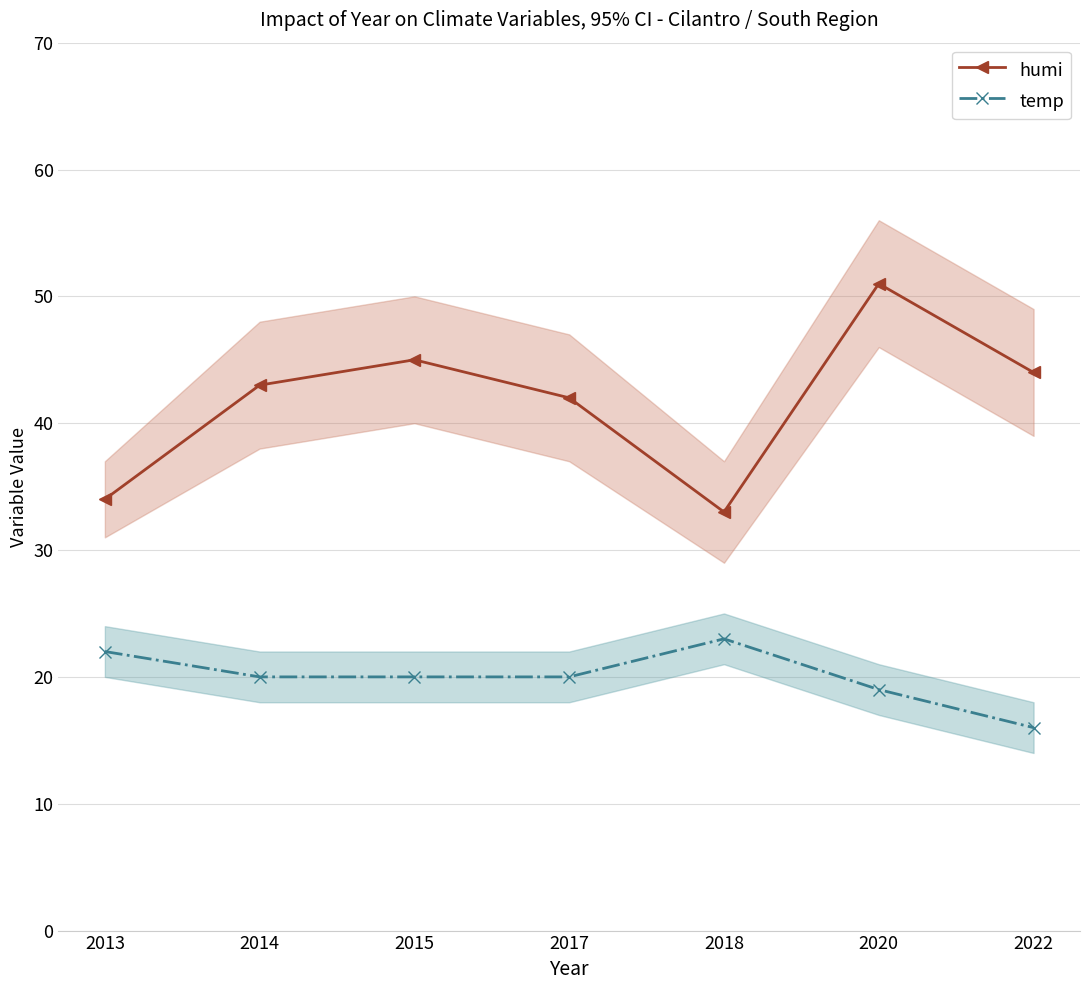

Between 2022 and 2018, which is larger?

2022